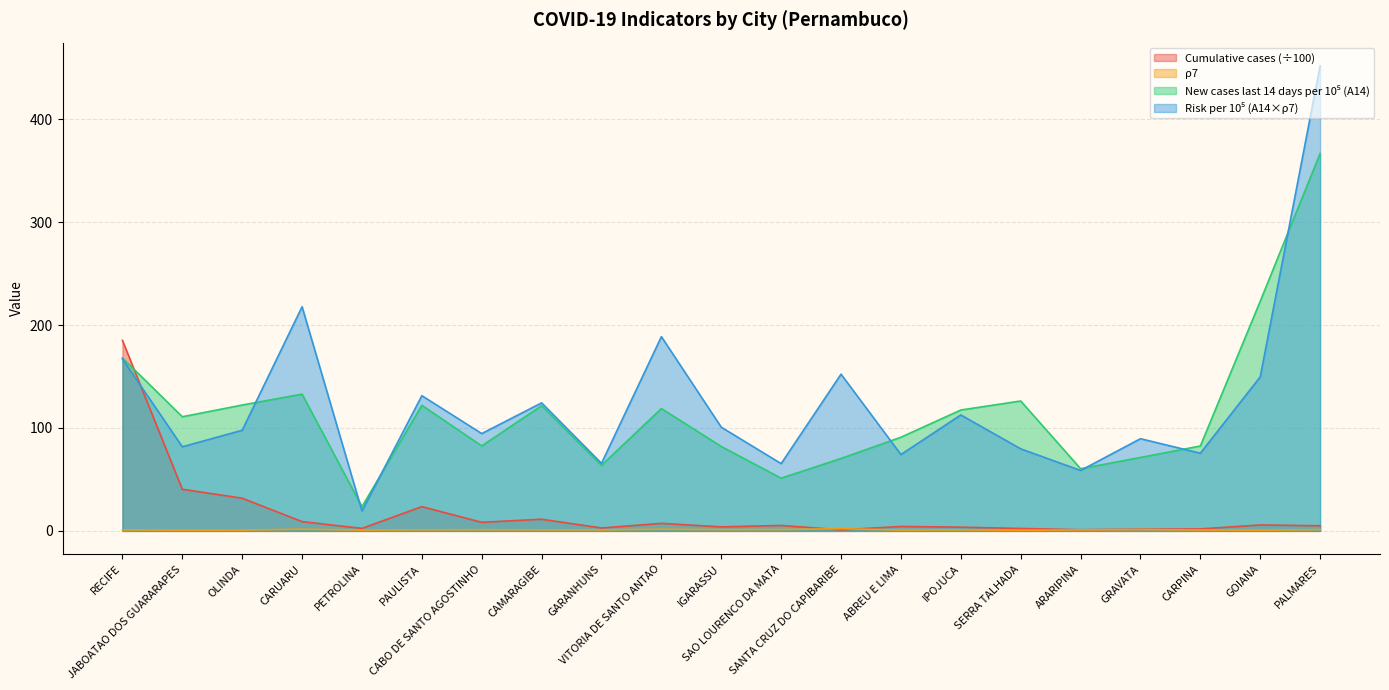

In Cumulative cases, how many points are higher than both neighbors (excluding endpoints)?

6